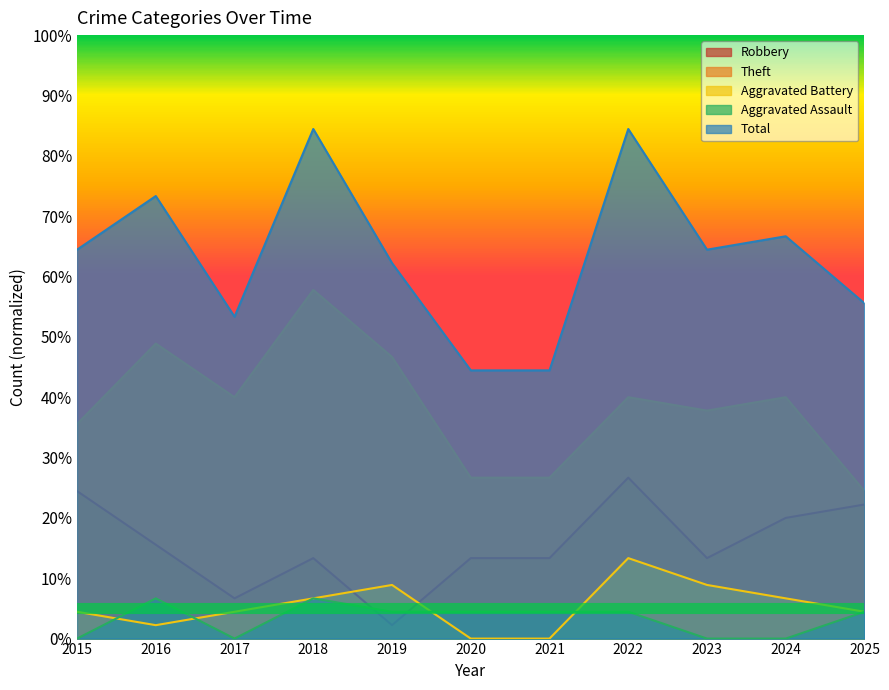

How many data points does each series have?

11